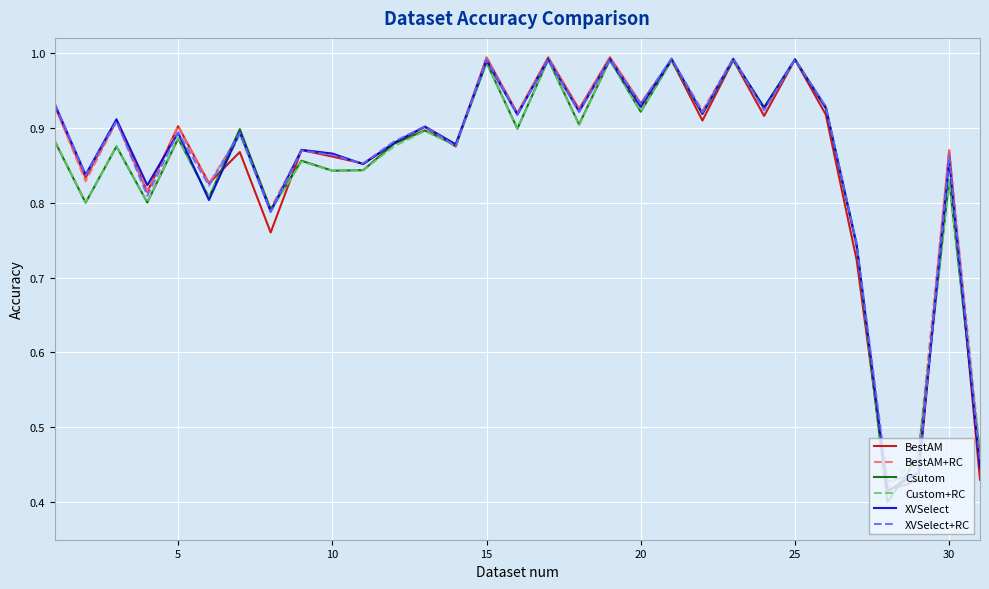

Is it true that Csutom equals 1.5 at 10?

False